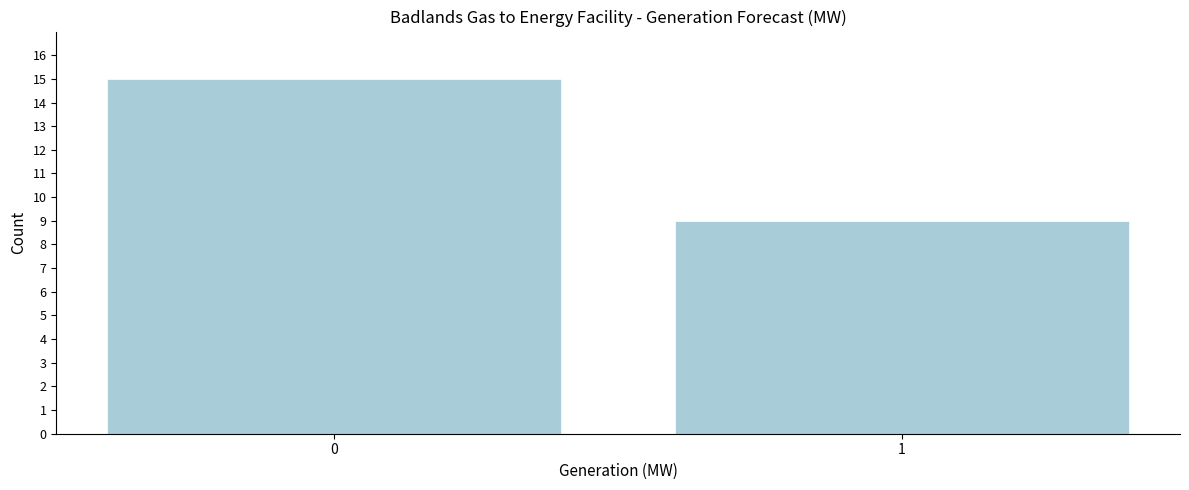

Reading left to right, what are all the values shown in this chart?

15	9